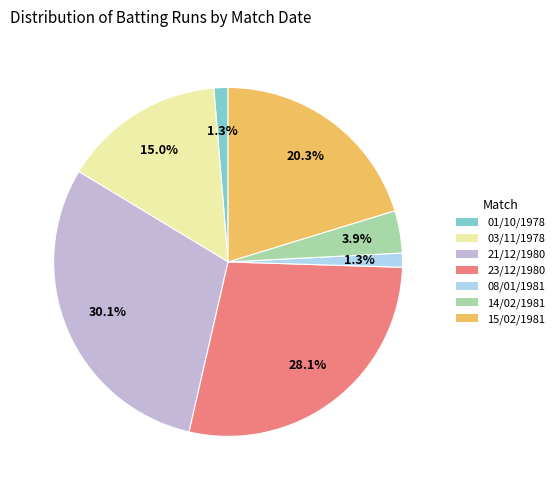

To the nearest percent, what is the difference between the largest and smallest slice percentages?

29%